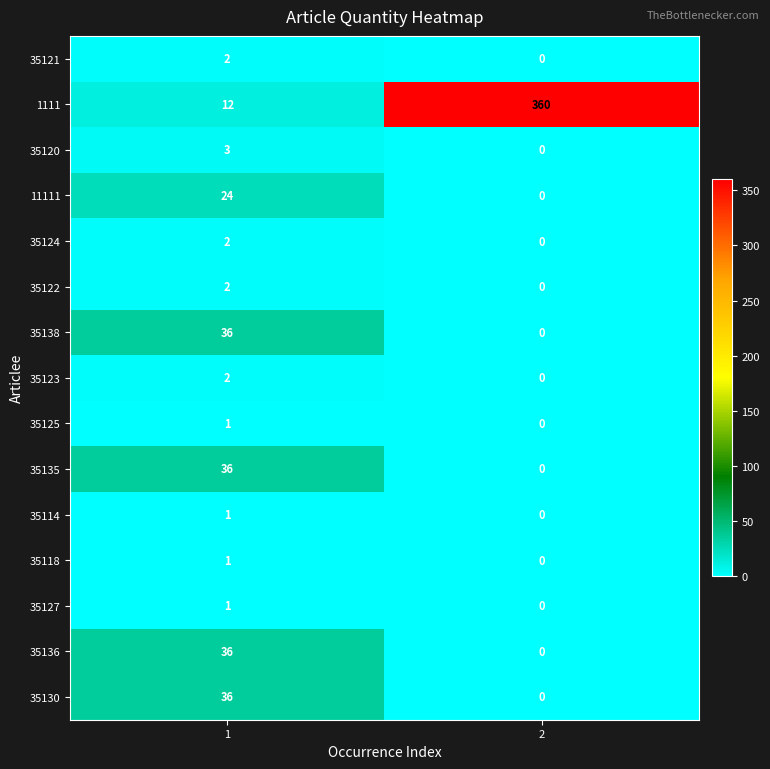

The value of 35138 at 2 is 0. True or false?

True